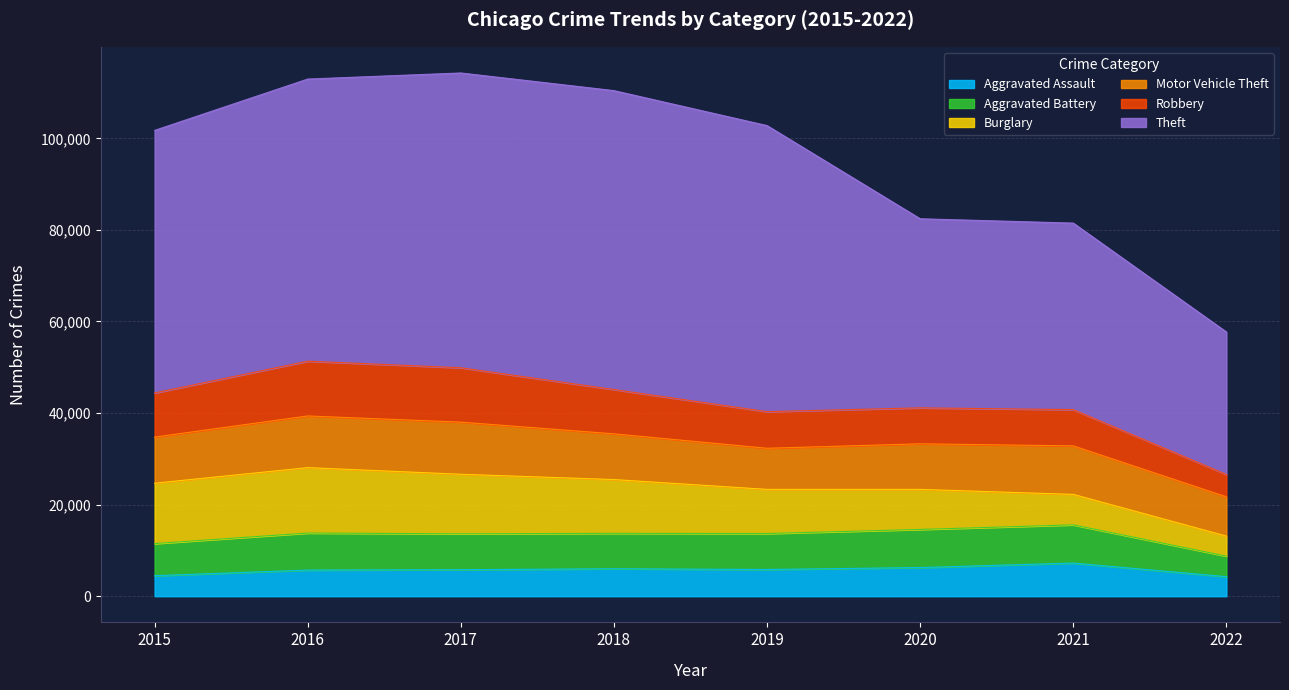

How many distinct data groups are displayed?

6